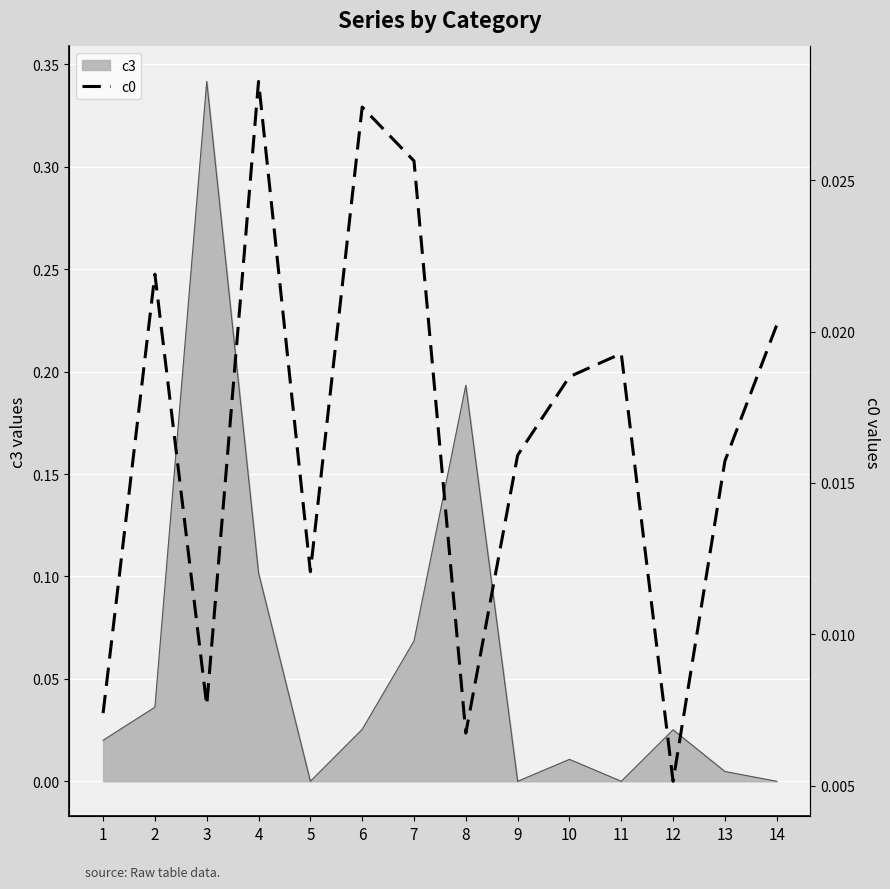

True or false: the data shows 0.0 at 10.

False